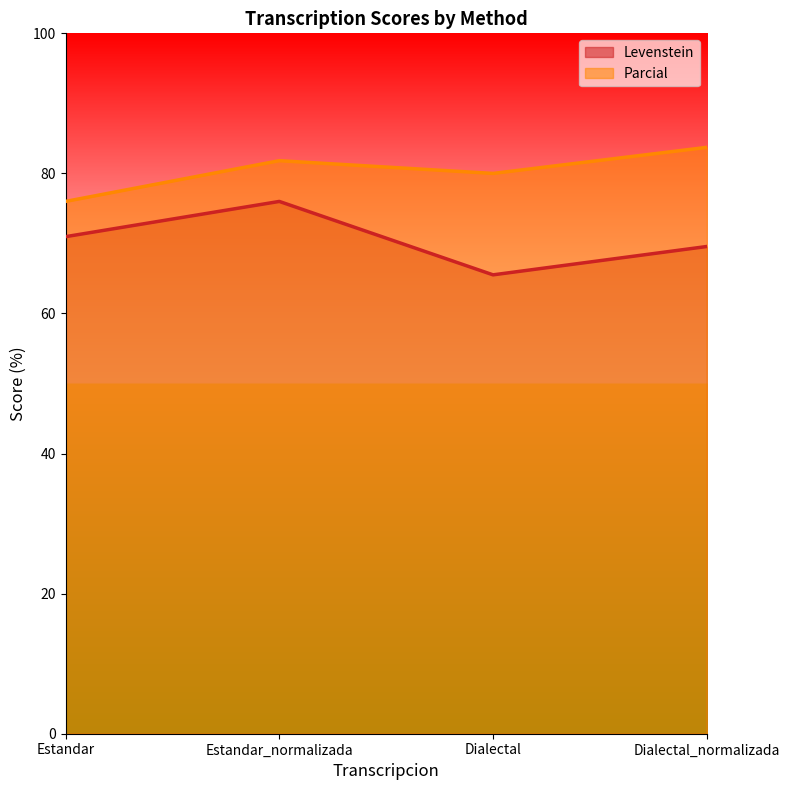

At how many categories does at least one series exceed 65?

4